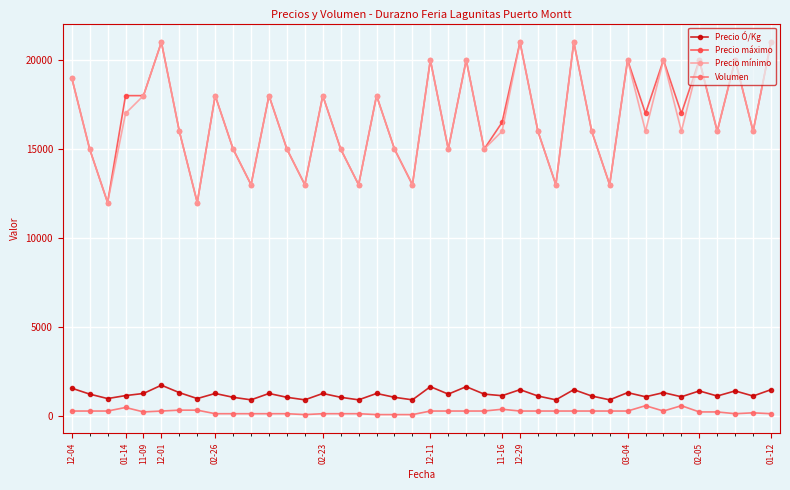

True or false: Precio máximo has more than 2 points higher than both neighbors.

True